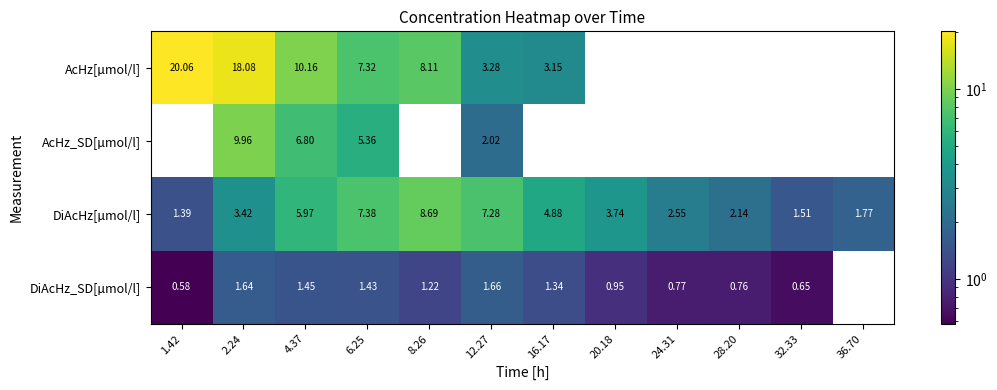

At which category is the sum across all series the highest?

2.24